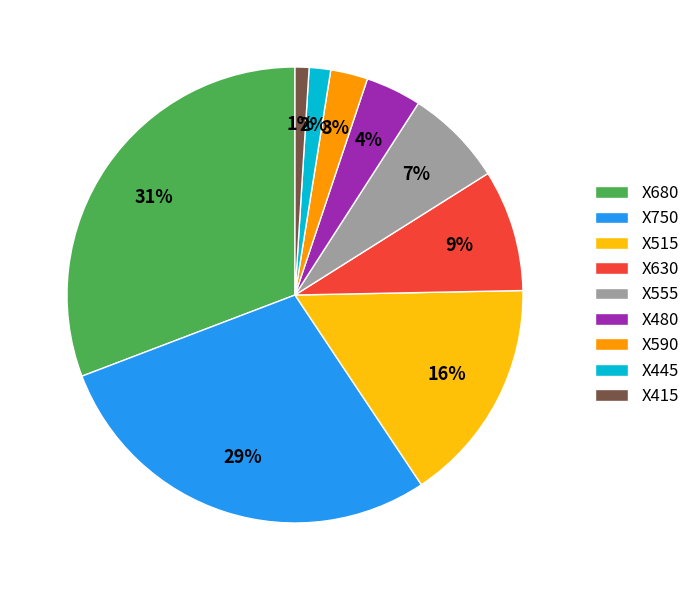

To the nearest percent, what portion does X515 represent?

16%